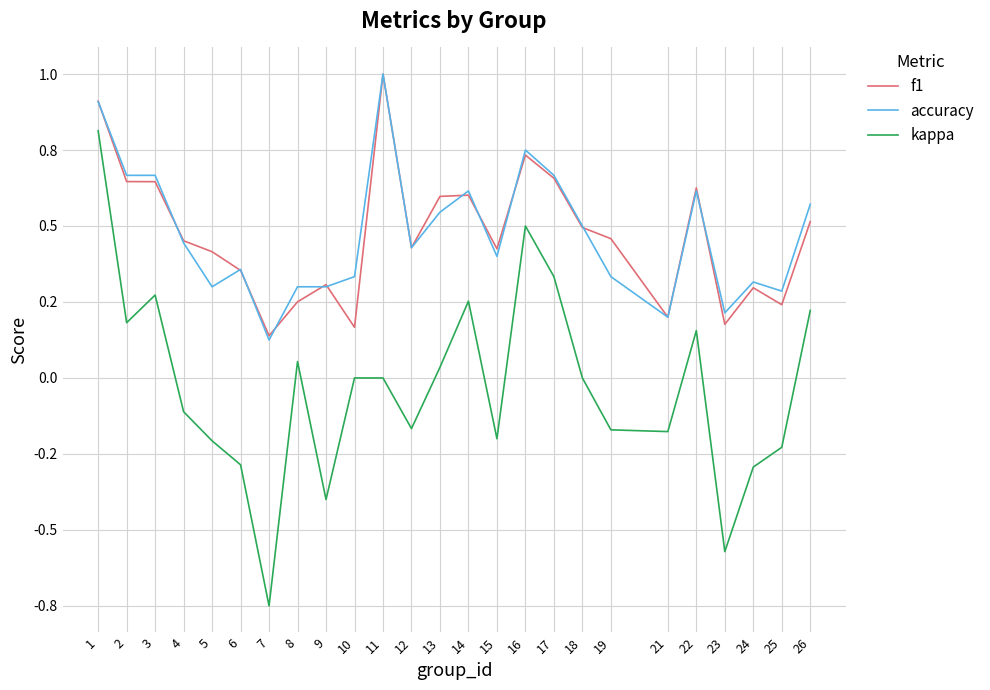

What are all the series names shown in the legend?

f1, accuracy, kappa